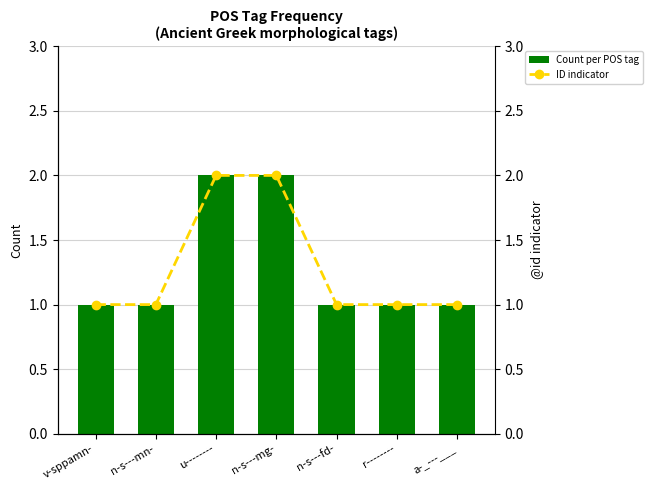

Between v-sppamn- and a-_---___, which series saw the biggest shift?

Count per POS tag